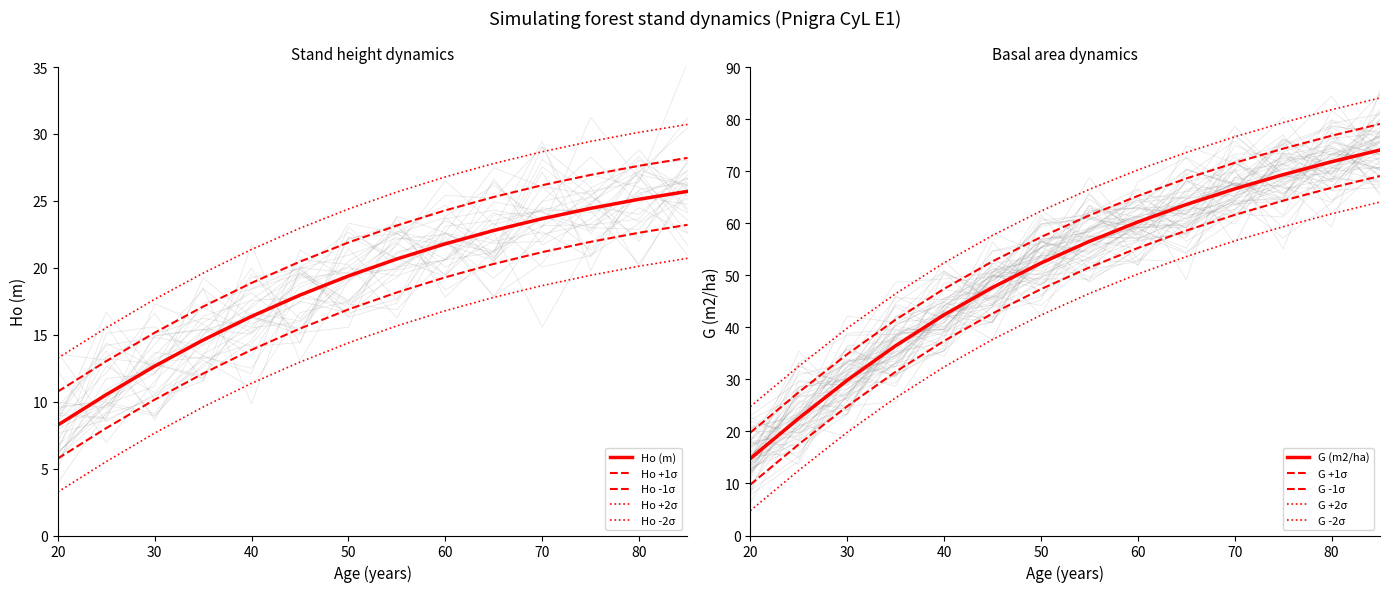

Is it true that G (m2/ha) equals 31.8 at 50?

False